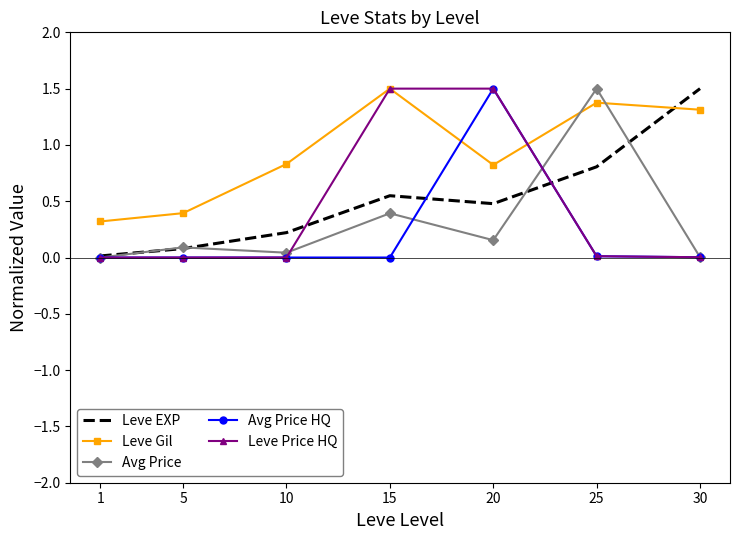

Between 1 and 10, which series saw the biggest shift?

Leve Gil